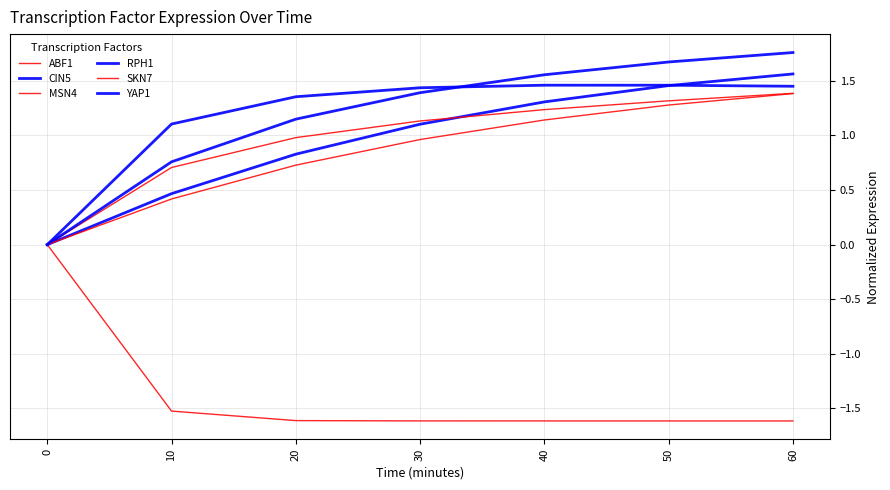

How many series are shown in this chart?

6